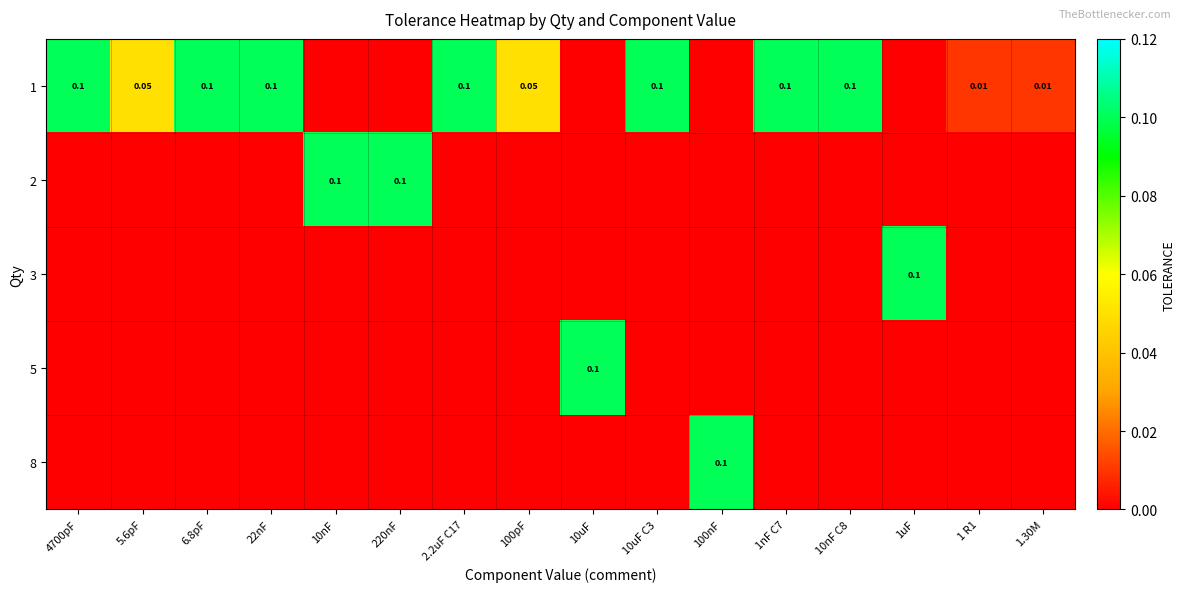

What is the difference between the highest and lowest values at 100nF?

0.1